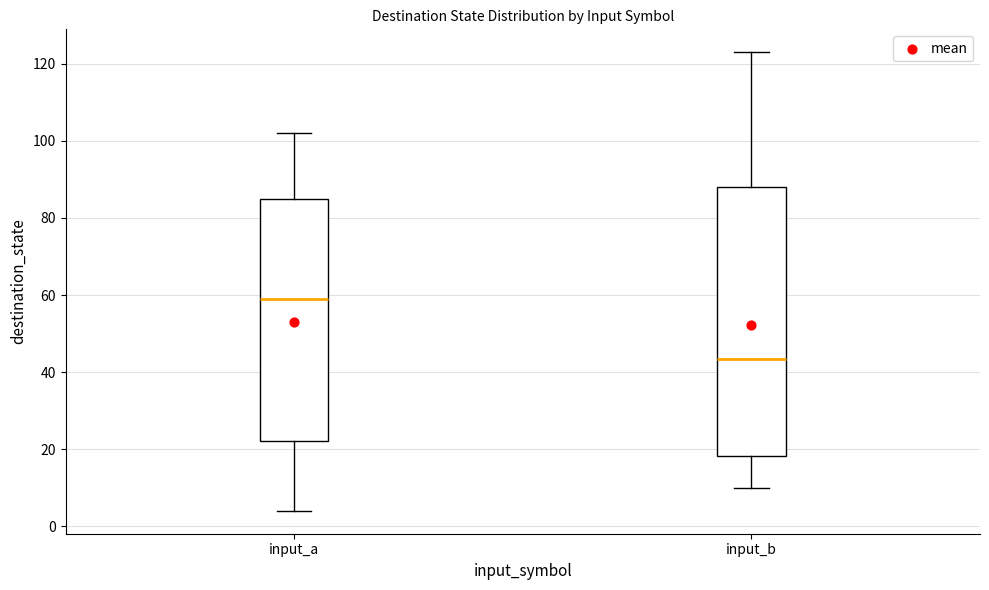

Which box is the tallest, from its lower edge to its upper edge?

input_b